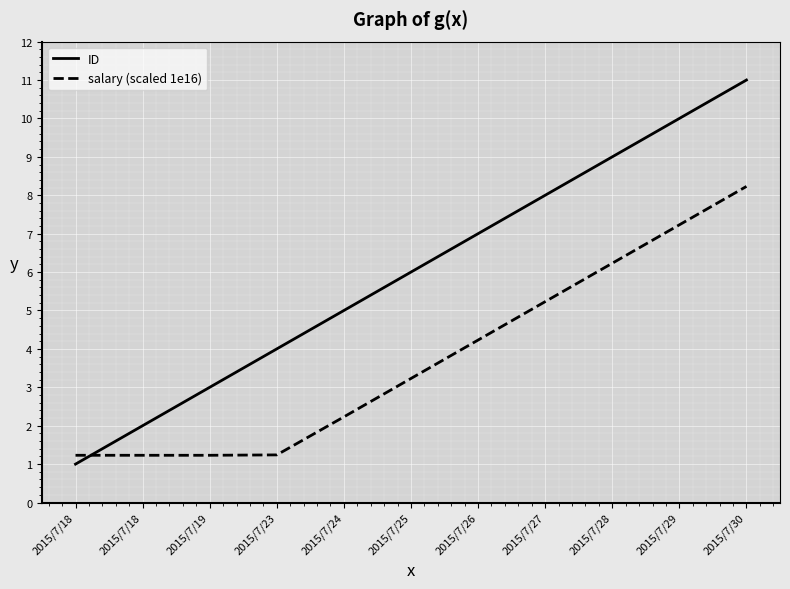

Which series has the largest range (max minus min)?

ID